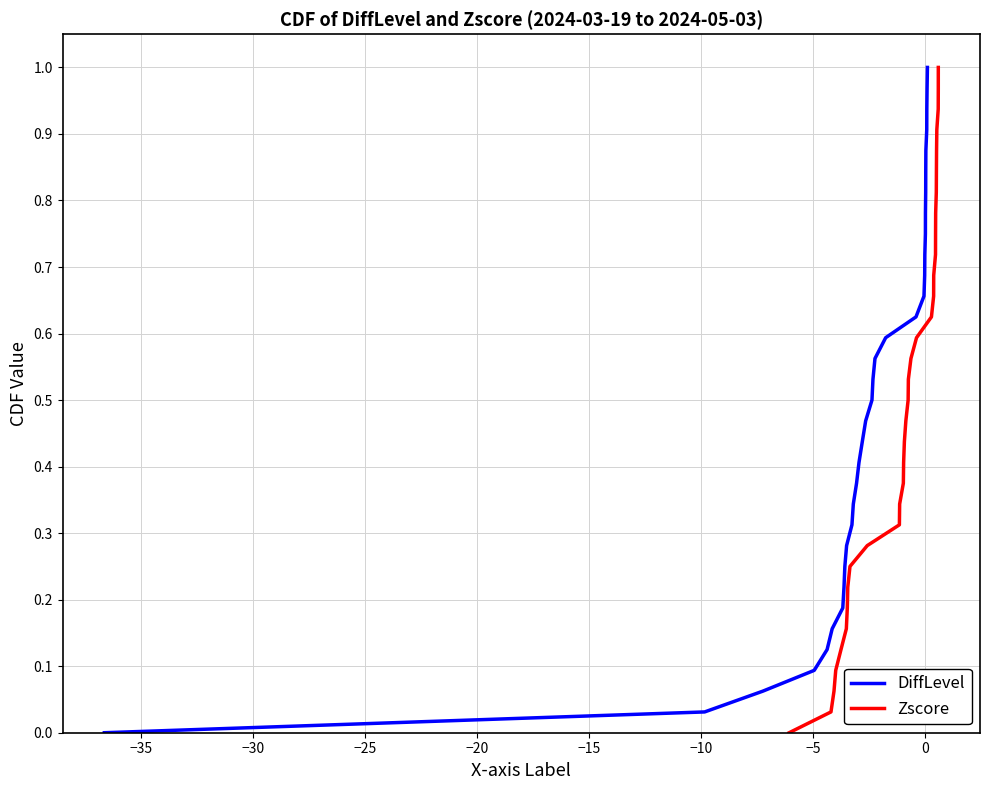

True or false: DiffLevel has more than 0 interior local peaks.

False